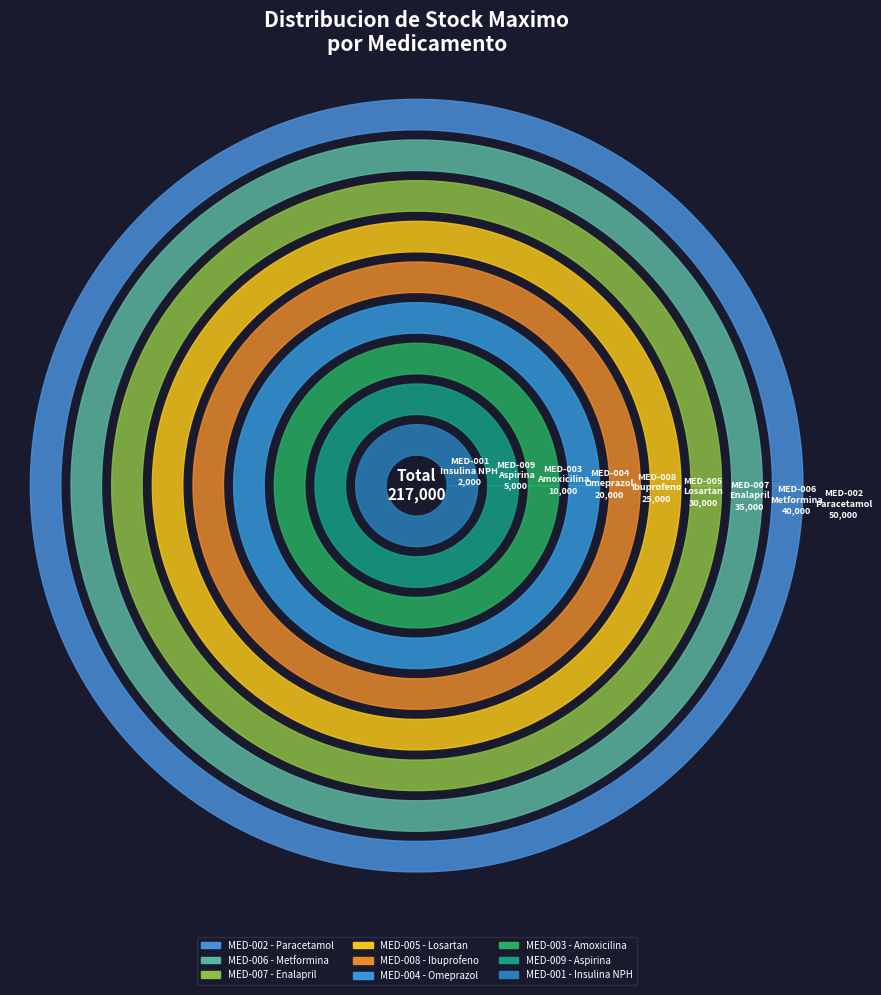

What is the largest slice in the pie chart?

MED-002